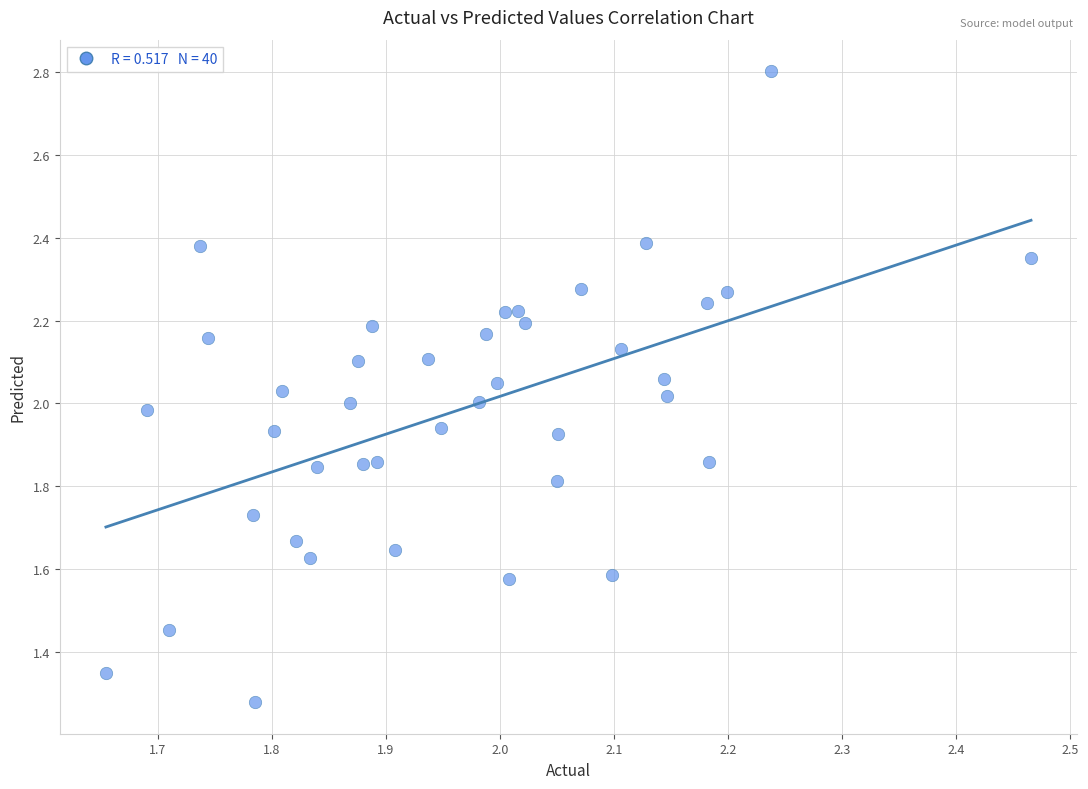

What is the range of X values (max minus min)?

0.8